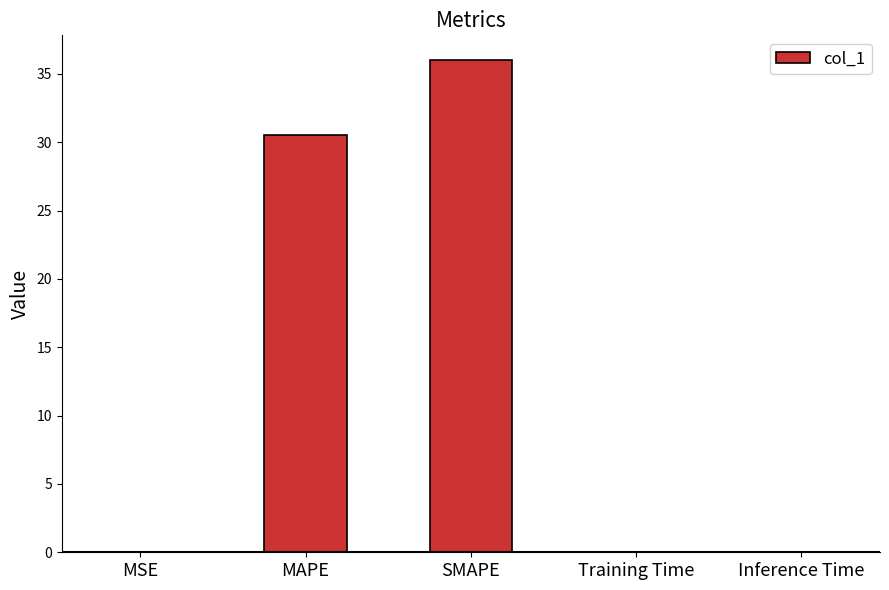

What is the sum of all values?

66.6